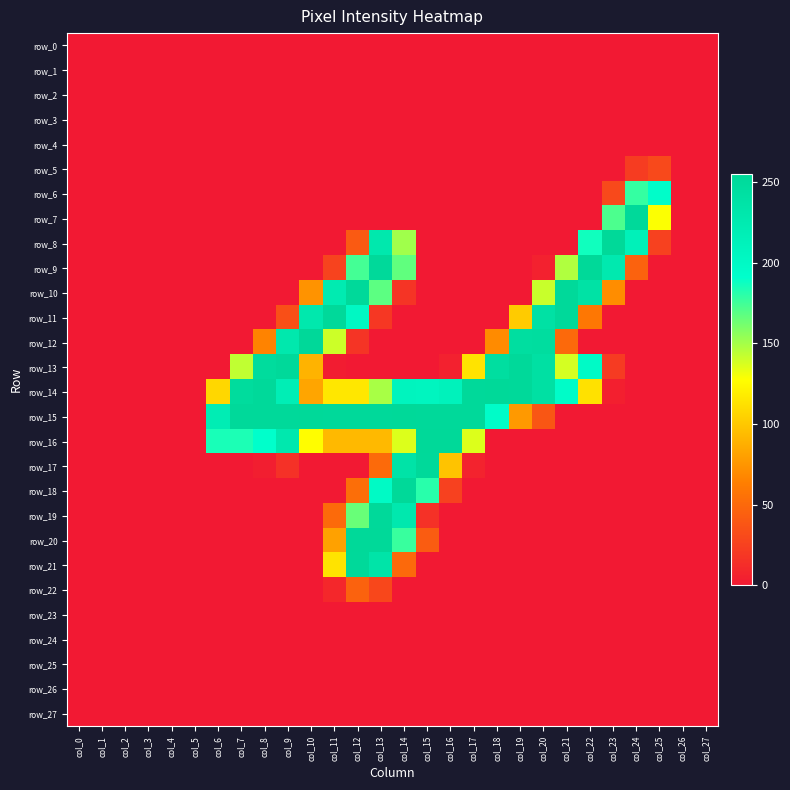

What is the sum of the row_12 values at col_11 and col_23?

140